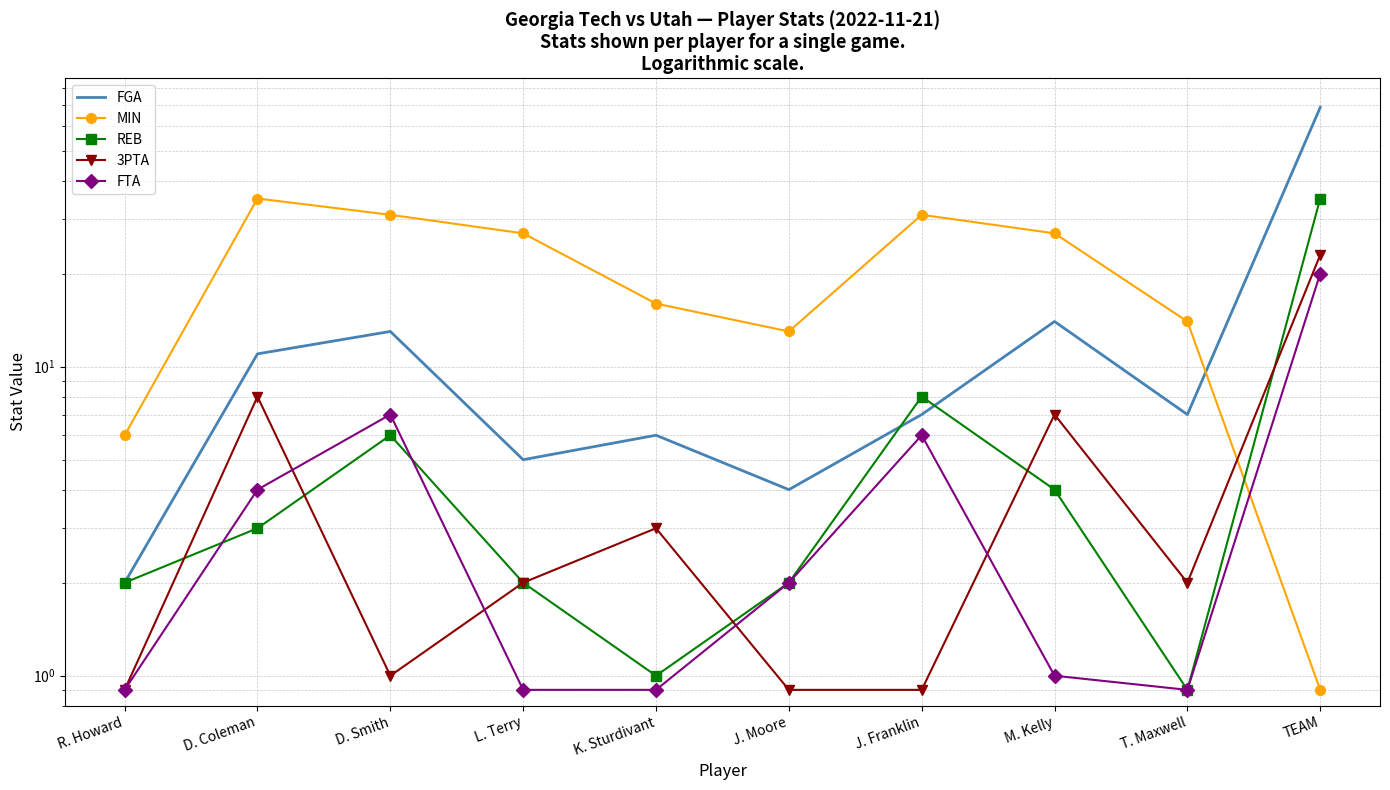

Reading left to right, list all the values displayed in this chart.

FGA: R. Howard=2.0	D. Coleman=11.0	D. Smith=13.0	L. Terry=5.0	K. Sturdivant=6.0	J. Moore=4.0	J. Franklin=7.0	M. Kelly=14.0	T. Maxwell=7.0	TEAM=69.0
MIN: R. Howard=6.0	D. Coleman=35.0	D. Smith=31.0	L. Terry=27.0	K. Sturdivant=16.0	J. Moore=13.0	J. Franklin=31.0	M. Kelly=27.0	T. Maxwell=14.0	TEAM=0.9
REB: R. Howard=2.0	D. Coleman=3.0	D. Smith=6.0	L. Terry=2.0	K. Sturdivant=1.0	J. Moore=2.0	J. Franklin=8.0	M. Kelly=4.0	T. Maxwell=0.9	TEAM=35.0
3PTA: R. Howard=0.9	D. Coleman=8.0	D. Smith=1.0	L. Terry=2.0	K. Sturdivant=3.0	J. Moore=0.9	J. Franklin=0.9	M. Kelly=7.0	T. Maxwell=2.0	TEAM=23.0
FTA: R. Howard=0.9	D. Coleman=4.0	D. Smith=7.0	L. Terry=0.9	K. Sturdivant=0.9	J. Moore=2.0	J. Franklin=6.0	M. Kelly=1.0	T. Maxwell=0.9	TEAM=20.0